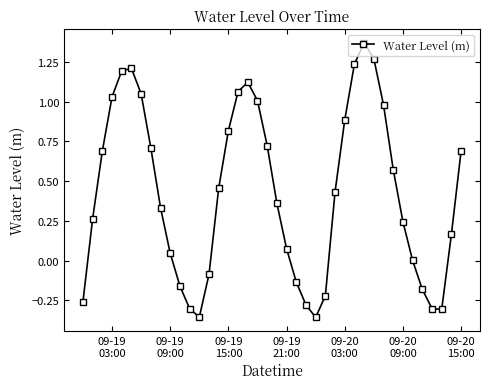

How many points are lower than both their immediate neighbors (excluding endpoints)?

3